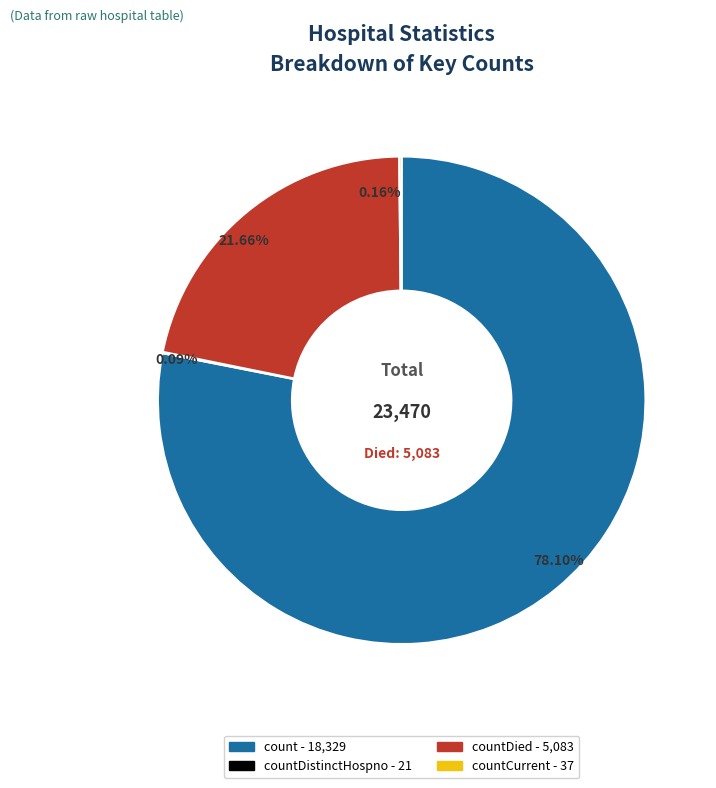

Is there any slice that represents more than half of the pie?

Yes